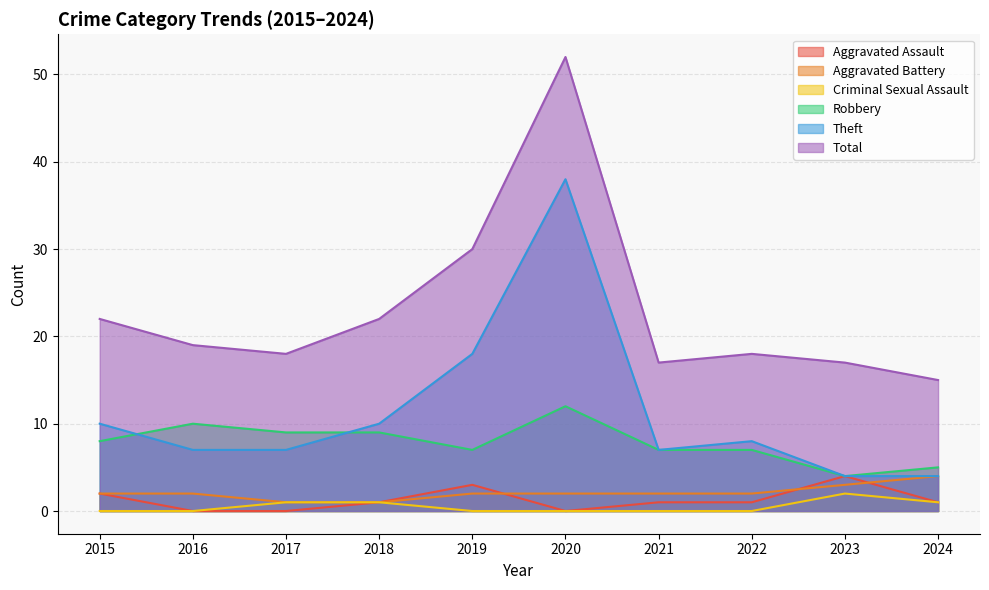

True or false: Aggravated Battery and Robbery intersect in this chart.

False